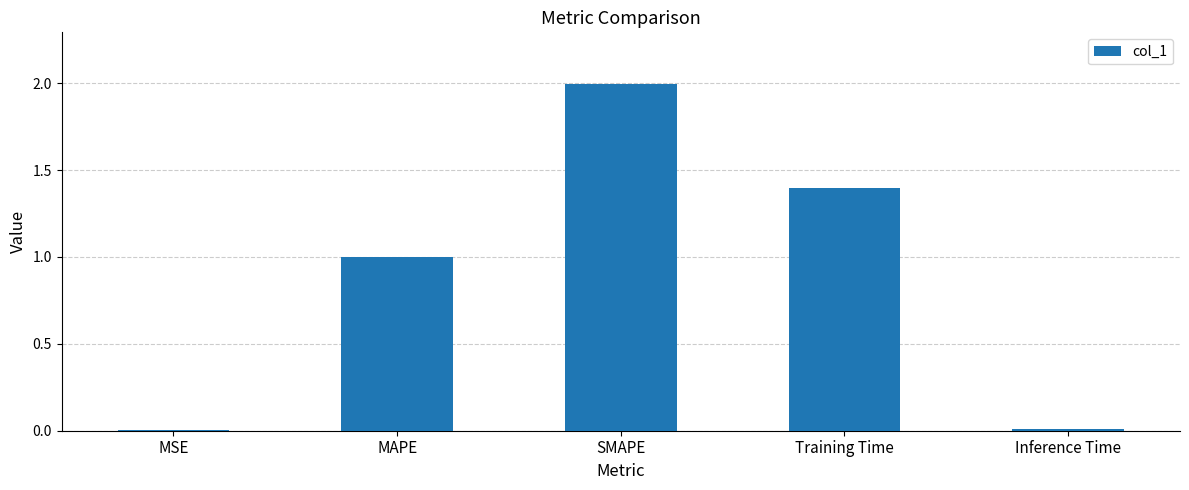

What is the sum of all values?

4.4